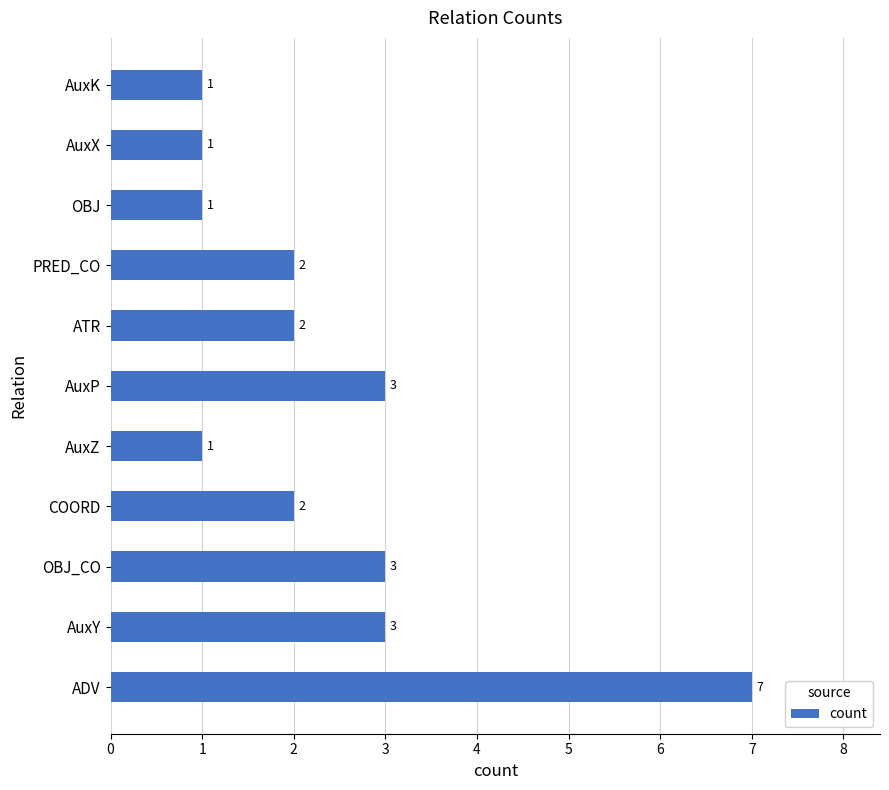

True or false: the data shows 1 at OBJ.

True